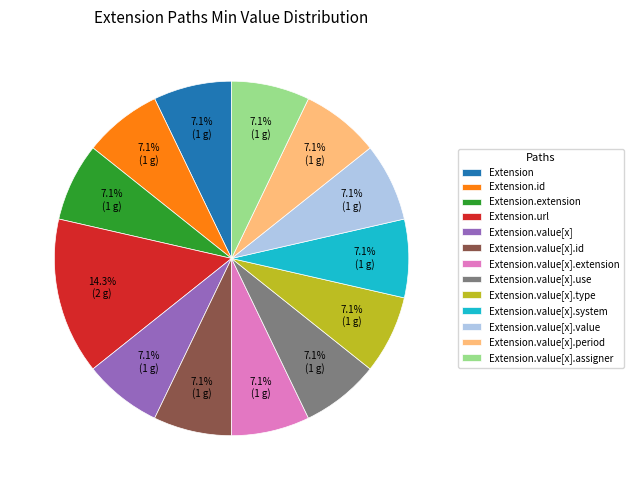

Do Extension.value[x].assigner and Extension.value[x].type together represent more than half of the pie?

No